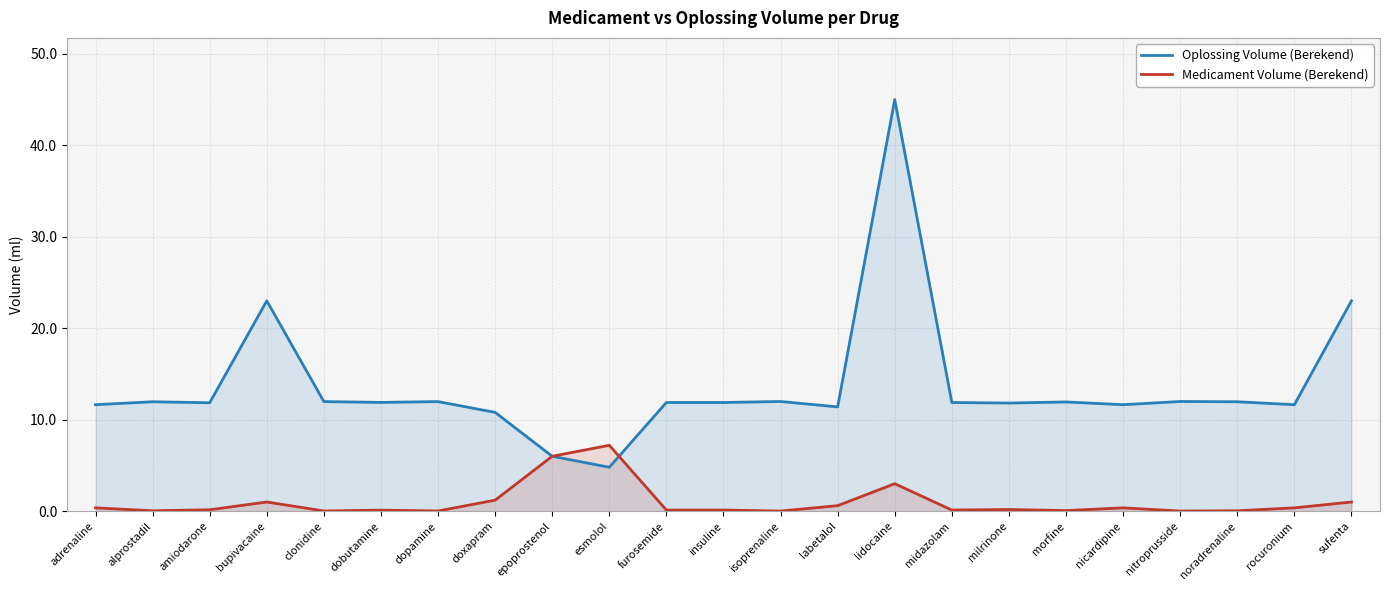

At bupivacaine, list the series in order from largest to smallest.

Oplossing Volume (Berekend), Medicament Volume (Berekend)